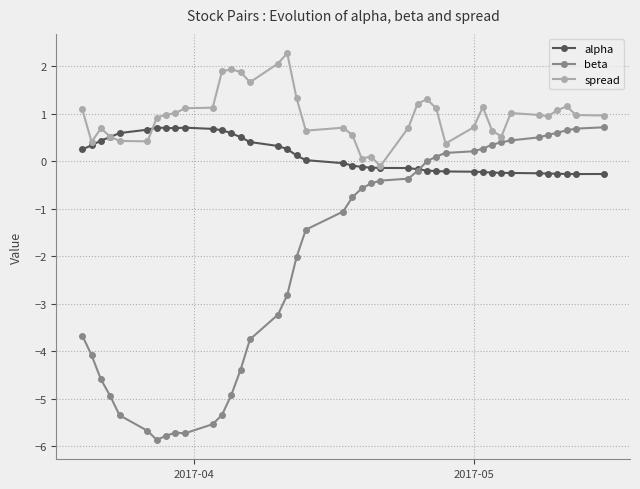

What is the maximum value for spread?

2.3